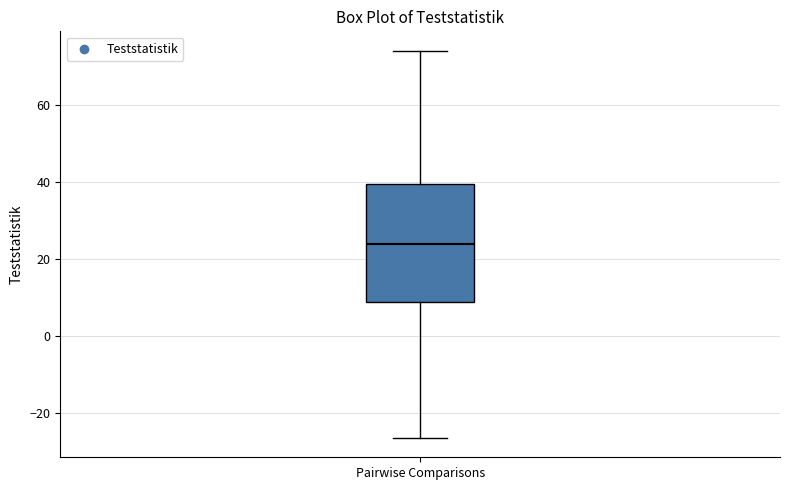

Where is the upper edge of the box for Pairwise Comparisons on the y-axis? The values are not printed on the chart, so give them approximately, as read against the axis.

40